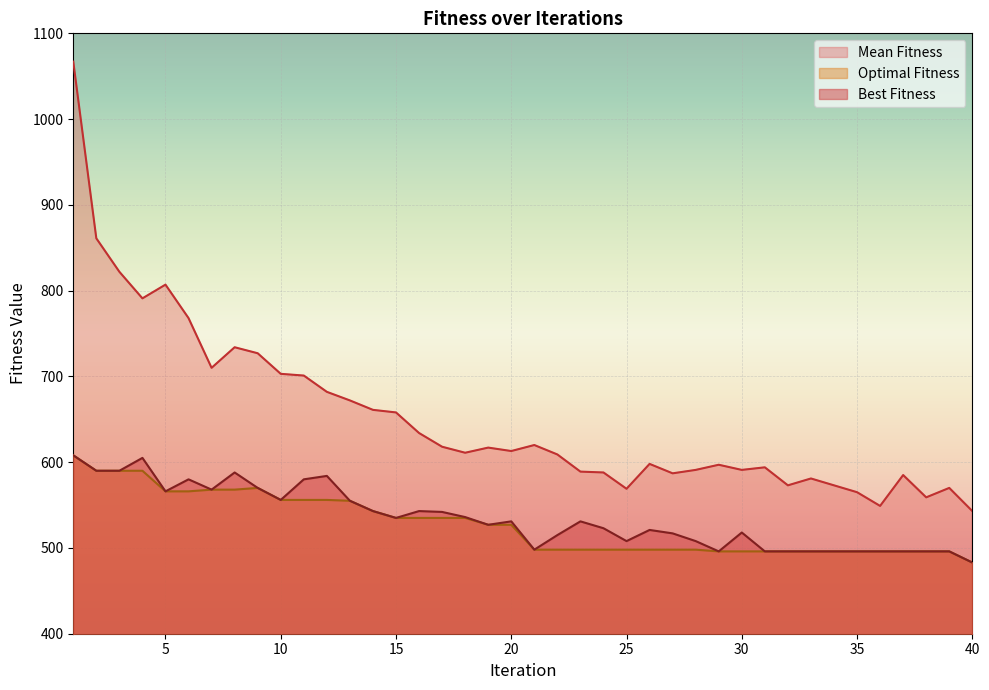

What are all the series names shown in the legend?

Mean Fitness, Optimal Fitness, Best Fitness